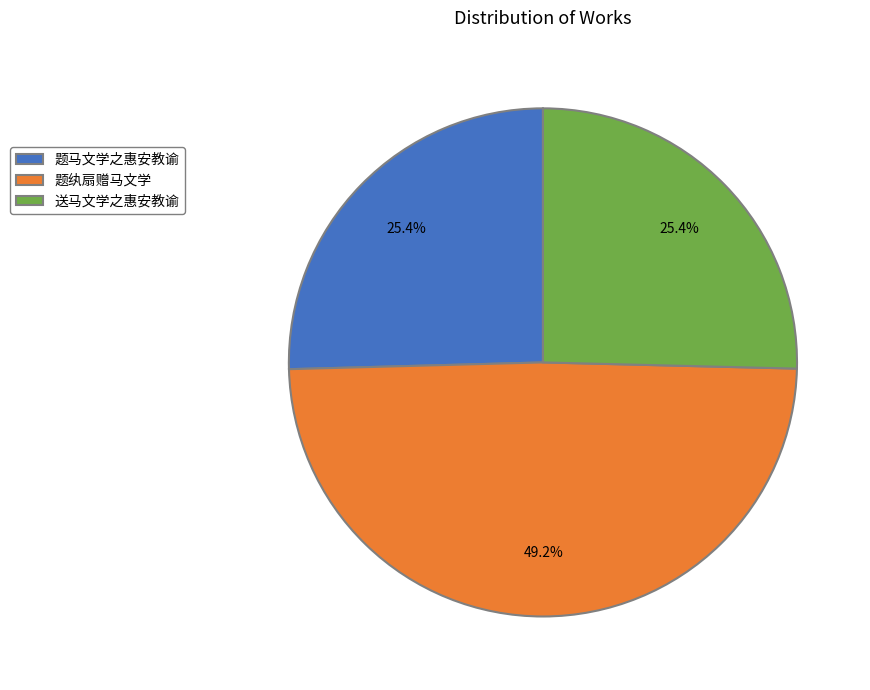

What is the largest slice in the pie chart?

题纨扇赠马文学